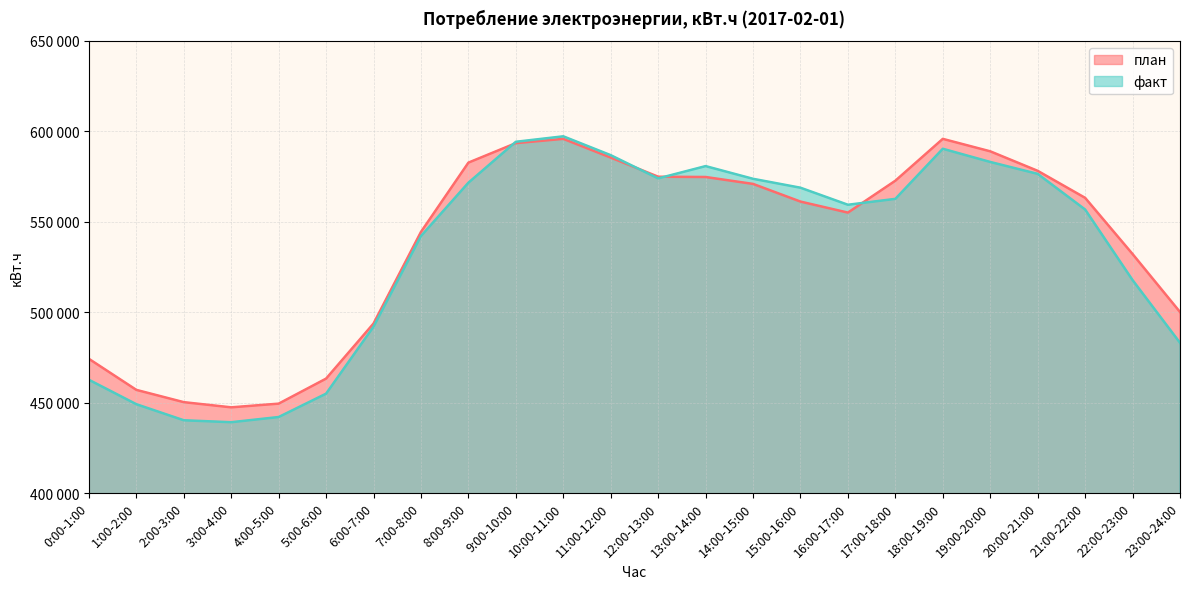

What is the total value across all series at 5:00-6:00?

918226